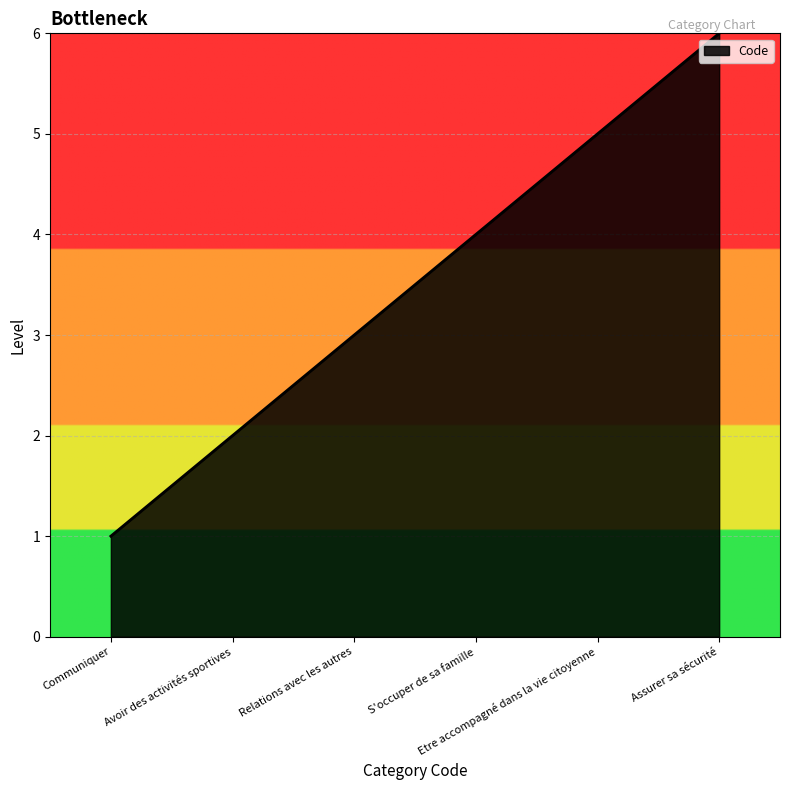

What is the average value?

4